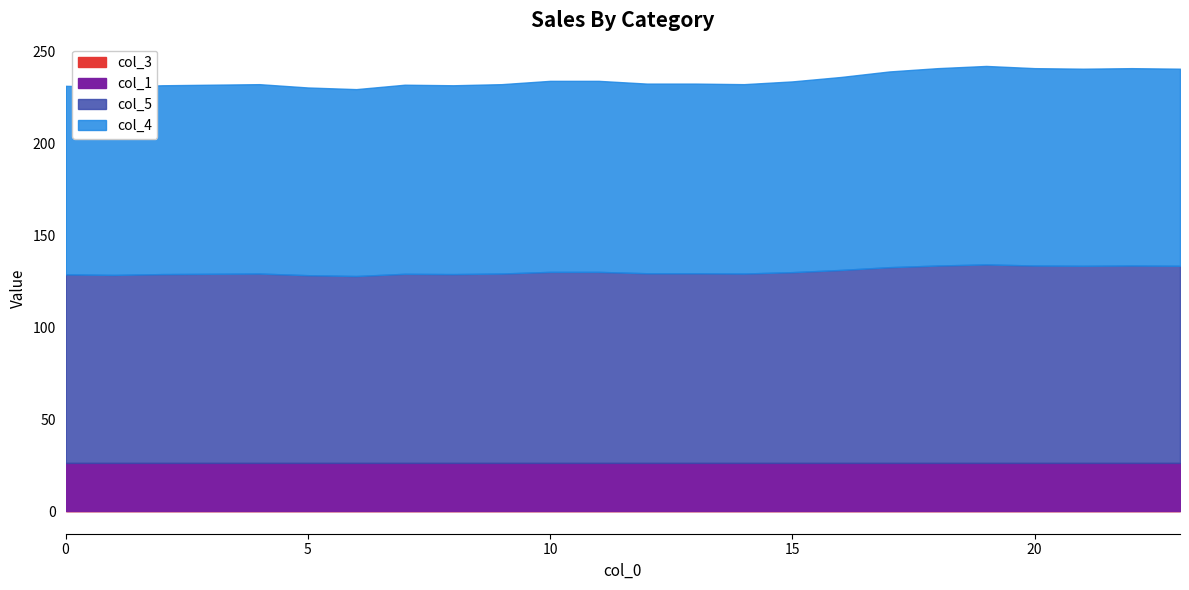

At which category is the sum across all series the highest?

19